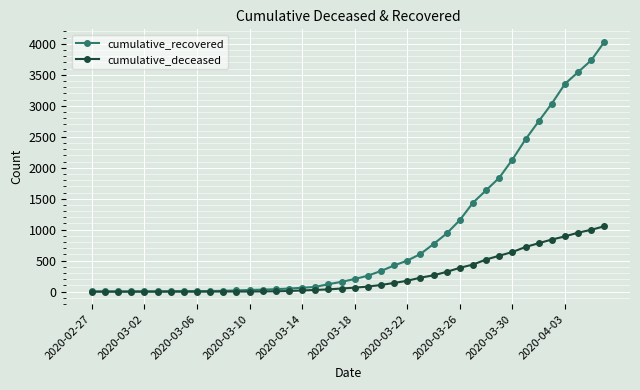

What is the highest value of the cumulative_recovered series?

4031